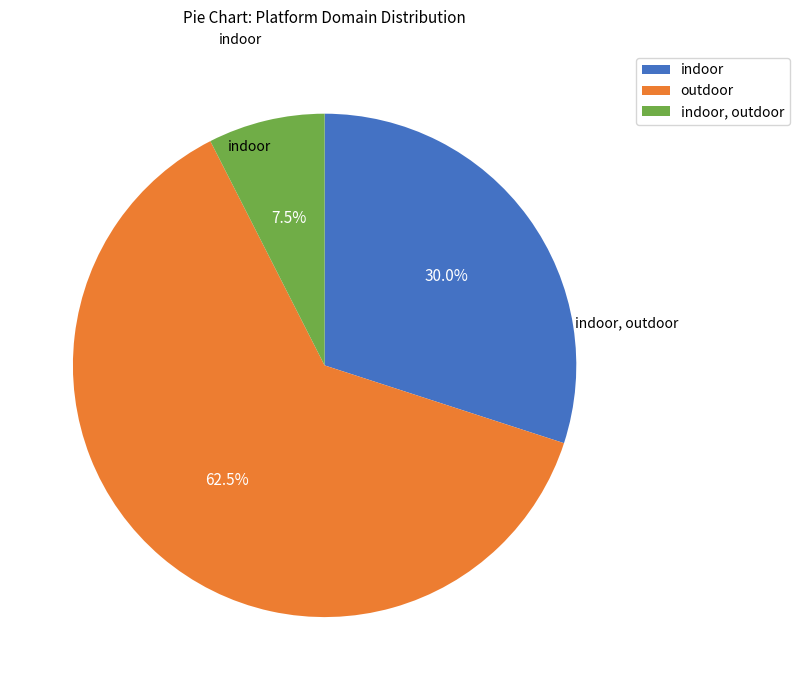

Which category accounts for the majority?

outdoor